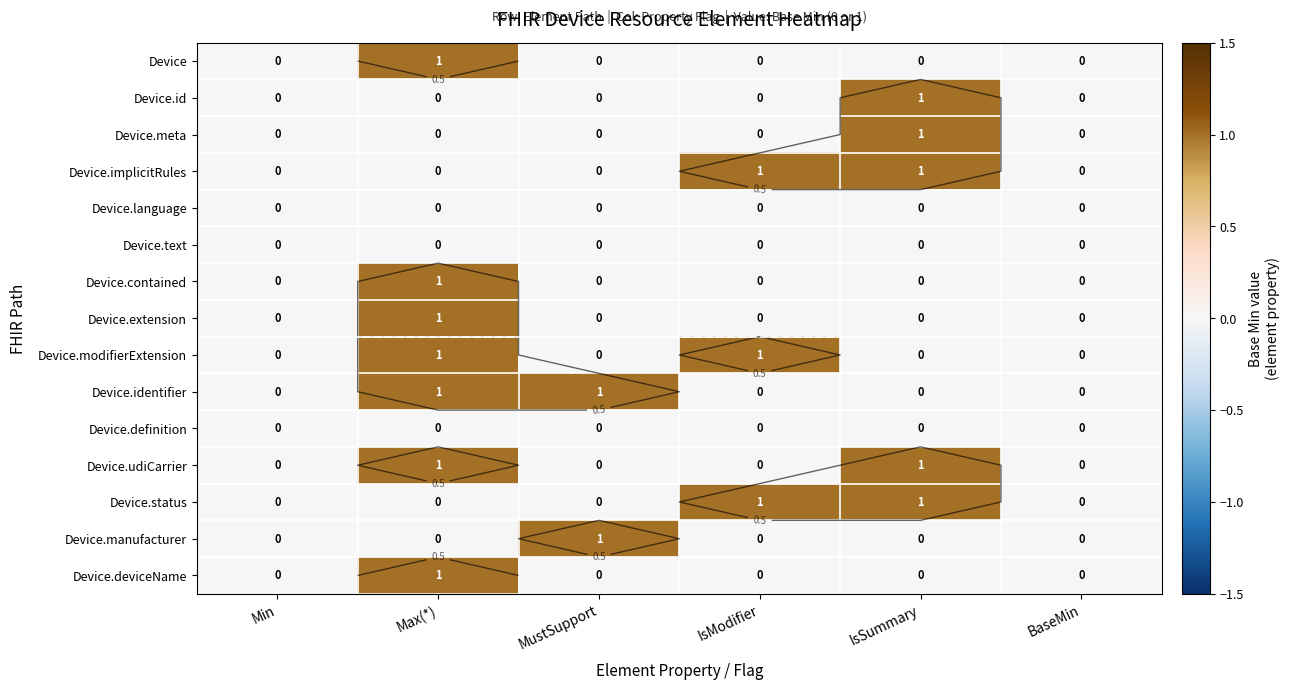

Which label corresponds to the smallest value in the chart?

Min